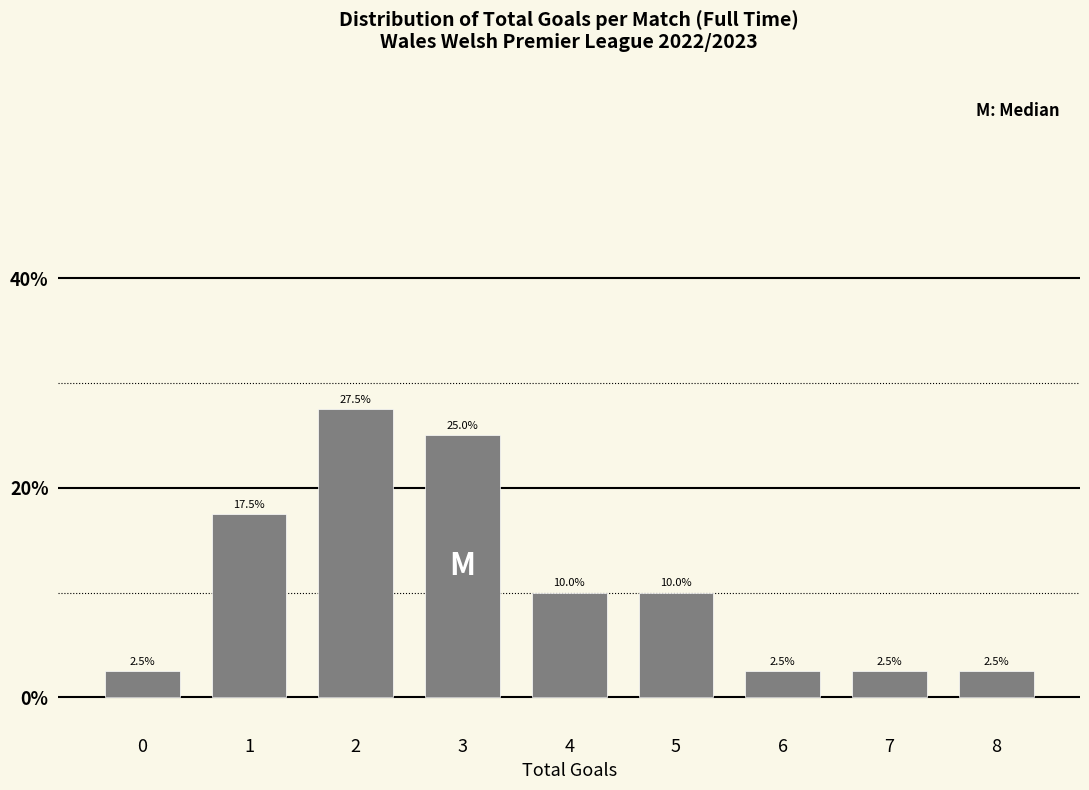

Reading right to left, extract all data points from this chart.

2.5	2.5	2.5	10.0	10.0	25.0	27.5	17.5	2.5